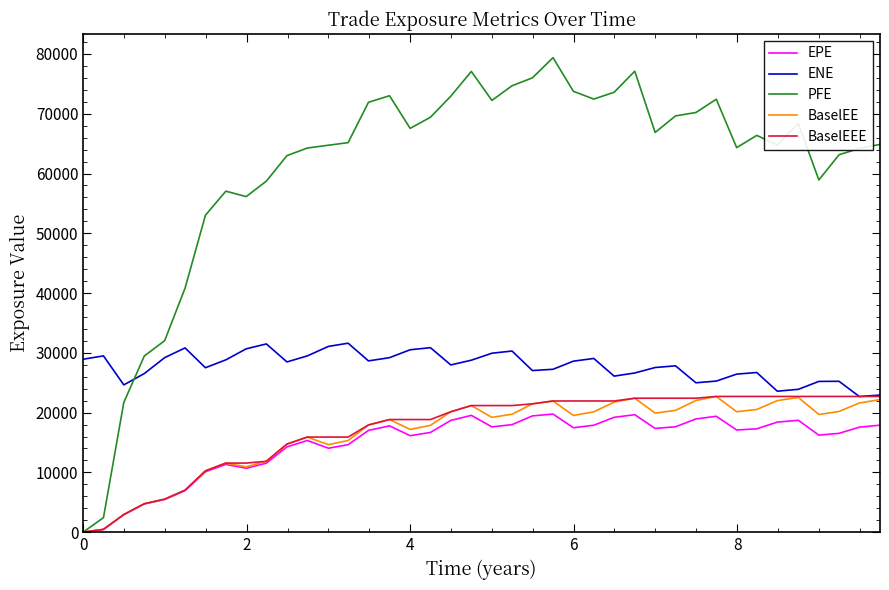

What is the maximum value for ENE?

31614.1